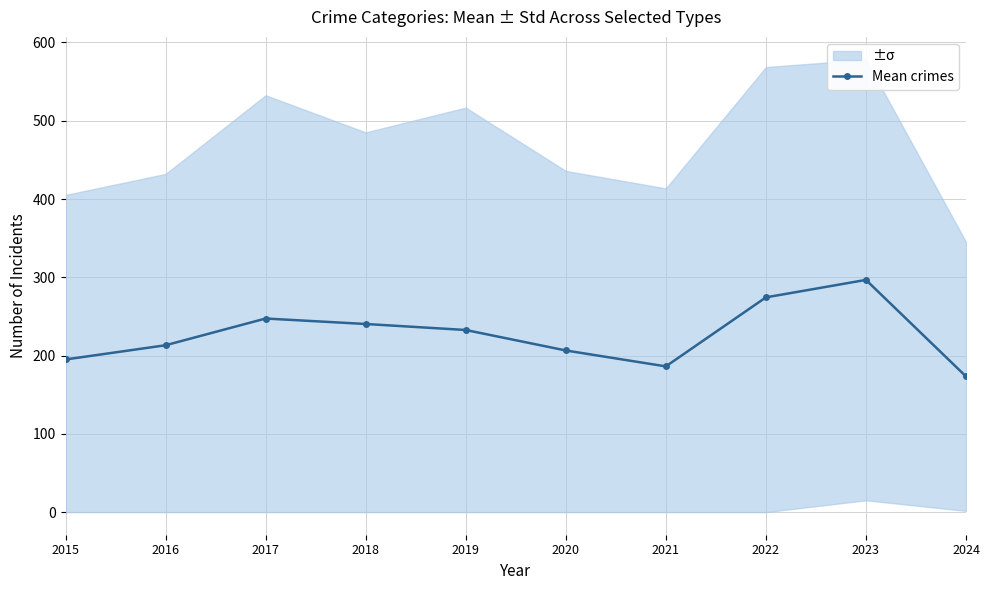

Read the value at 2023.

296.7